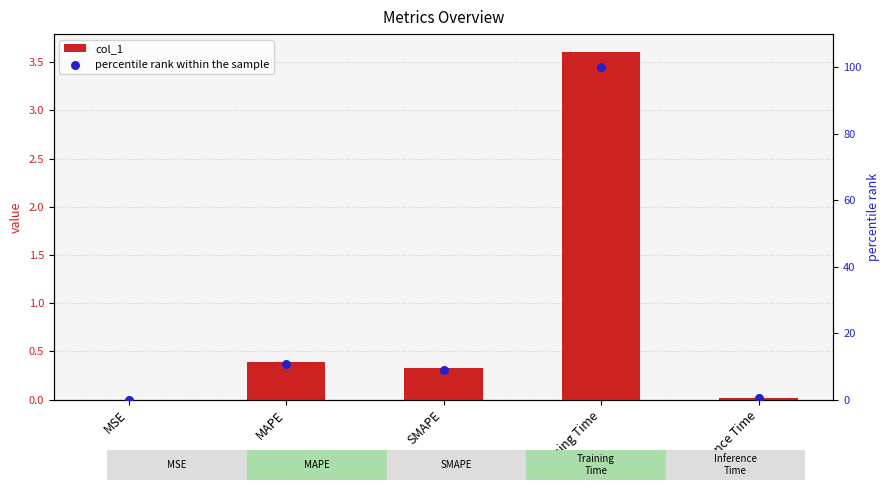

Is the value of percentile rank within the sample at MAPE greater than the value of col_1 at Inference Time?

Yes